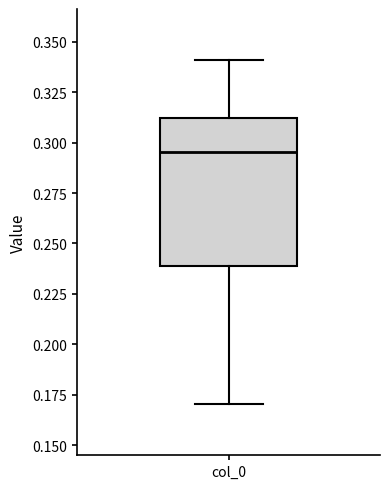

Where does the median line of the box for col_0 sit on the y-axis? The values are not printed on the chart, so give them approximately, as read against the axis.

0.295